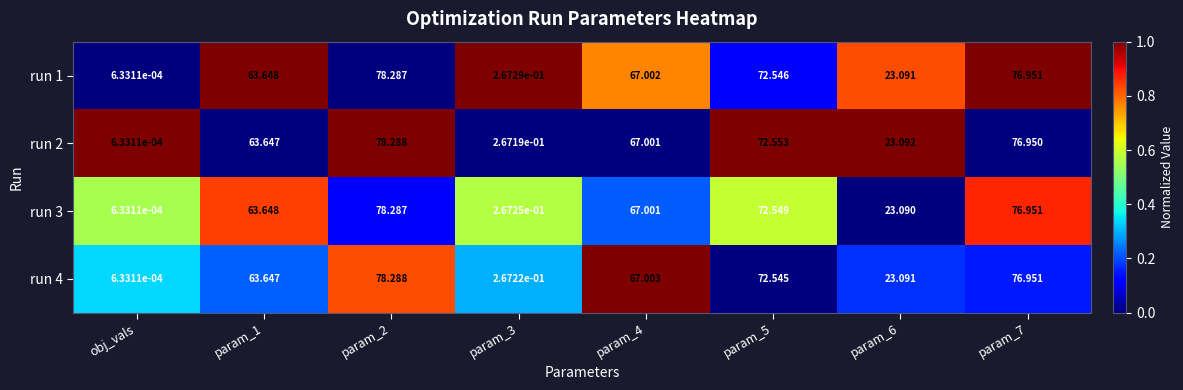

Is the value of run 3 at param_4 greater than the value of run 1 at param_6?

Yes